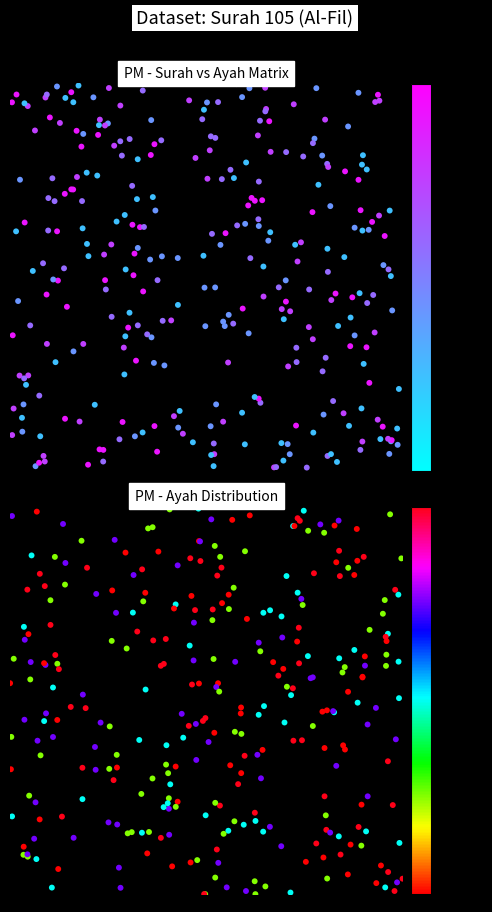

True or false: 2 has a value of 5 at ayah_5.

True